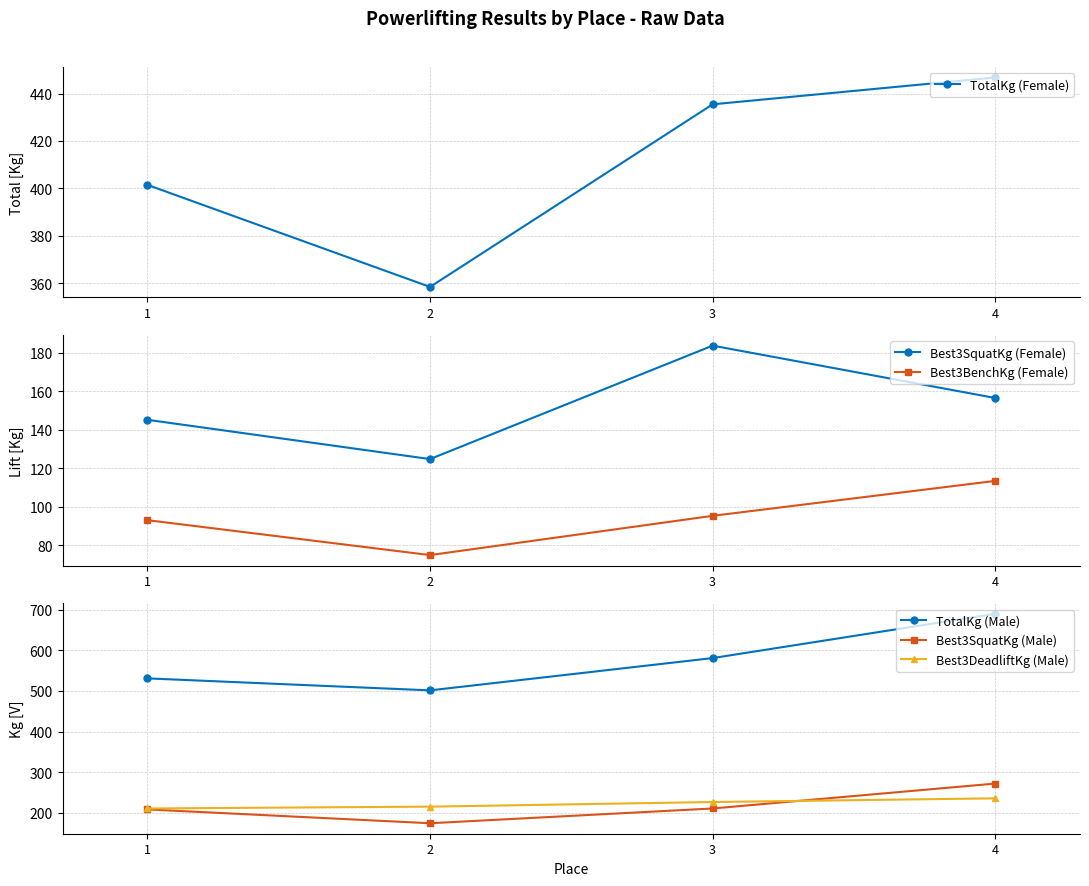

Which label corresponds to the largest value in the chart?

4